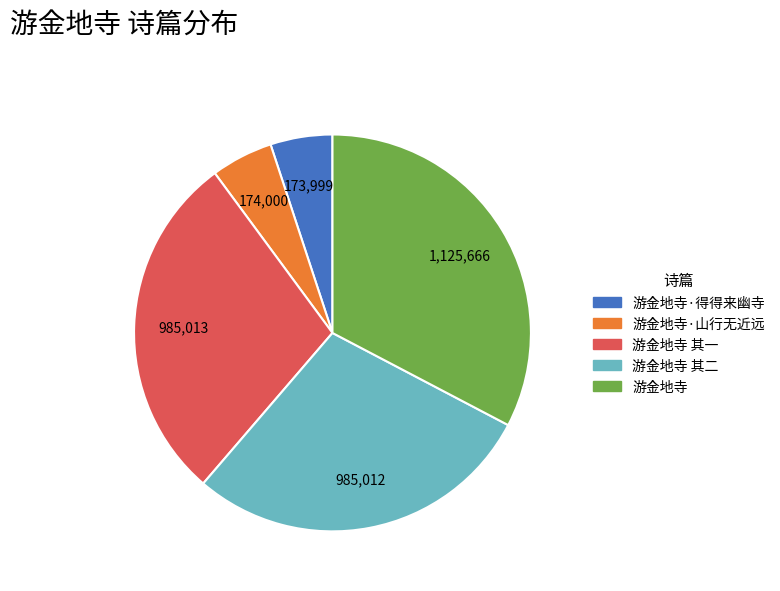

Is it true that 游金地寺·得得来幽寺 is 17% of the pie?

False